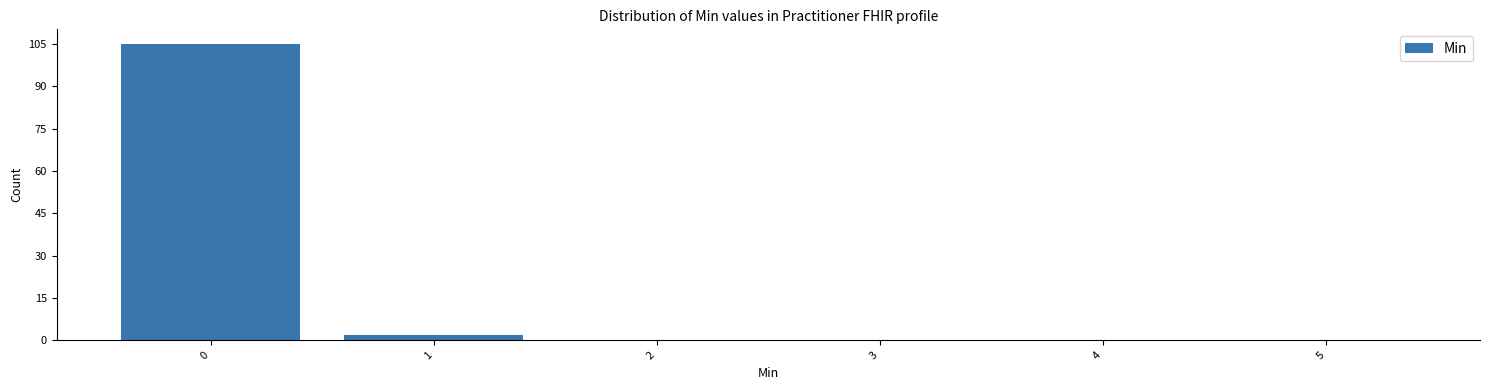

Reading left to right, extract all data points from this chart.

0=105	1=2	2=0	3=0	4=0	5=0